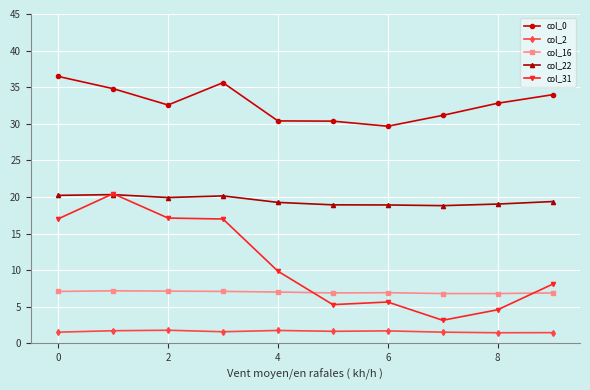

Which series has the largest range (max minus min)?

col_31